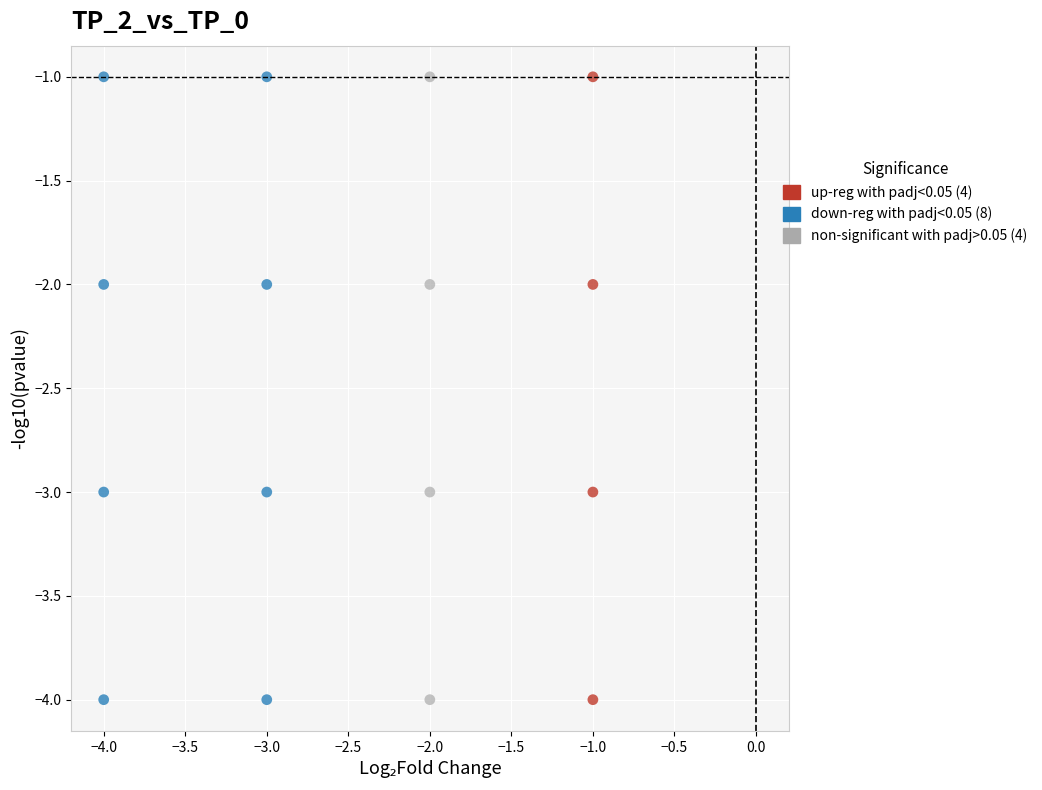

What are all the series names shown in the legend?

up-reg with padj<0.05 (4), down-reg with padj<0.05 (8), non-significant with padj>0.05 (4)